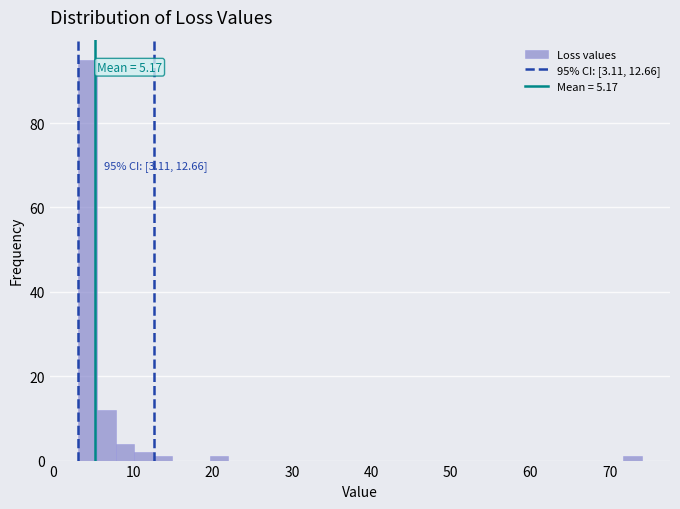

Read against the x-axis, roughly where is the centre of the tallest bar?

4